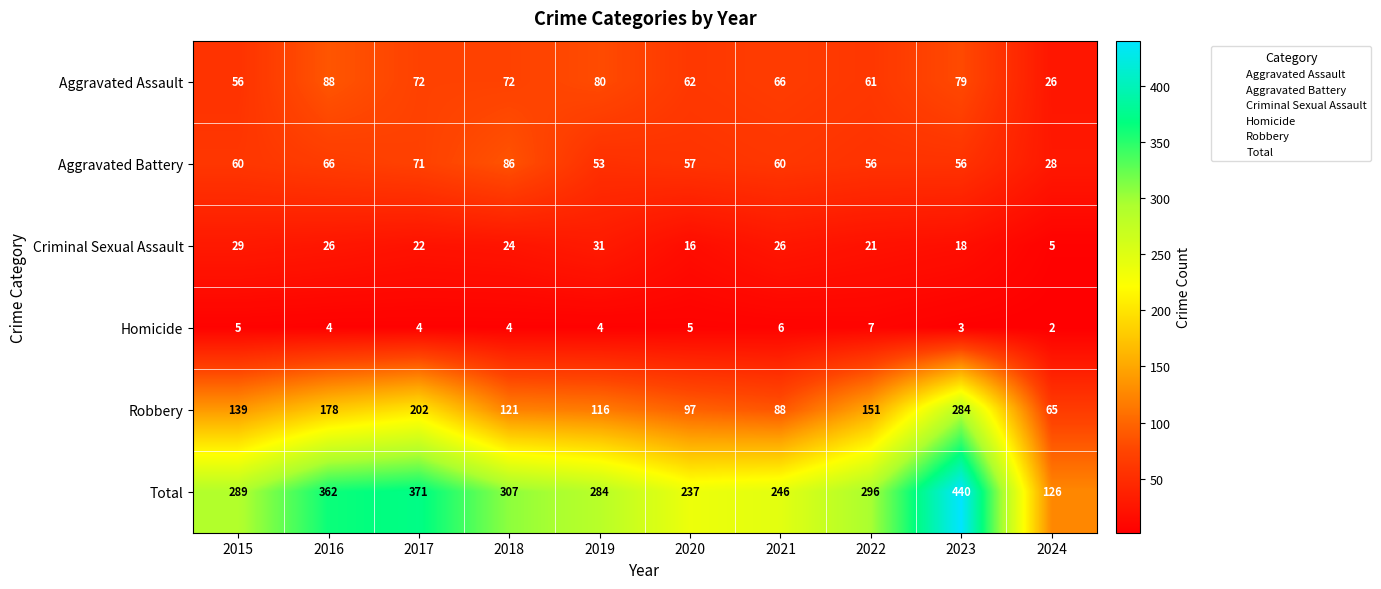

What is the maximum value for Robbery?

284